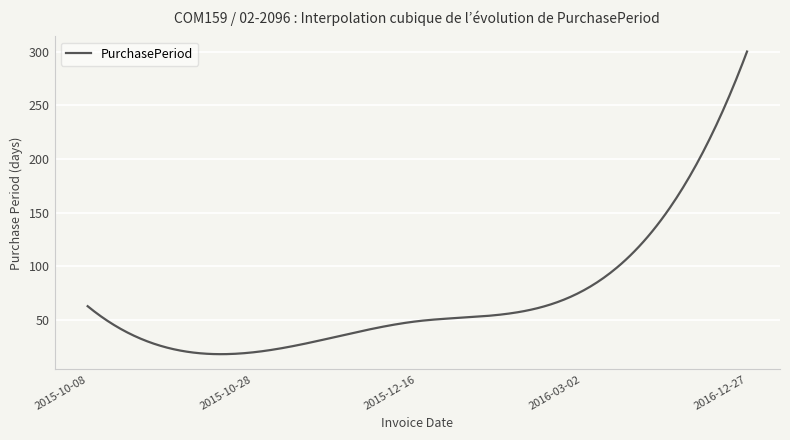

What is the maximum value shown in the chart?

300.0